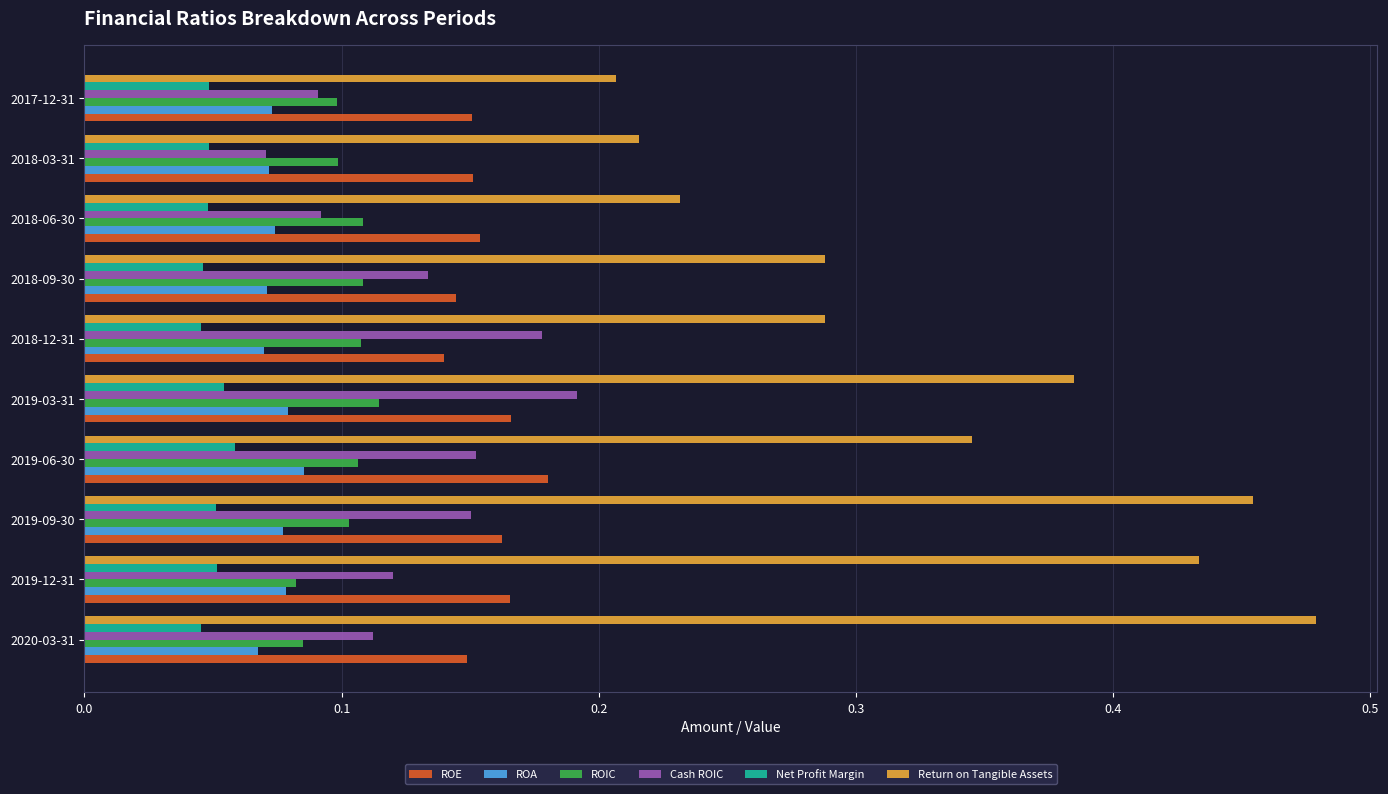

Count the number of data series in this chart.

6